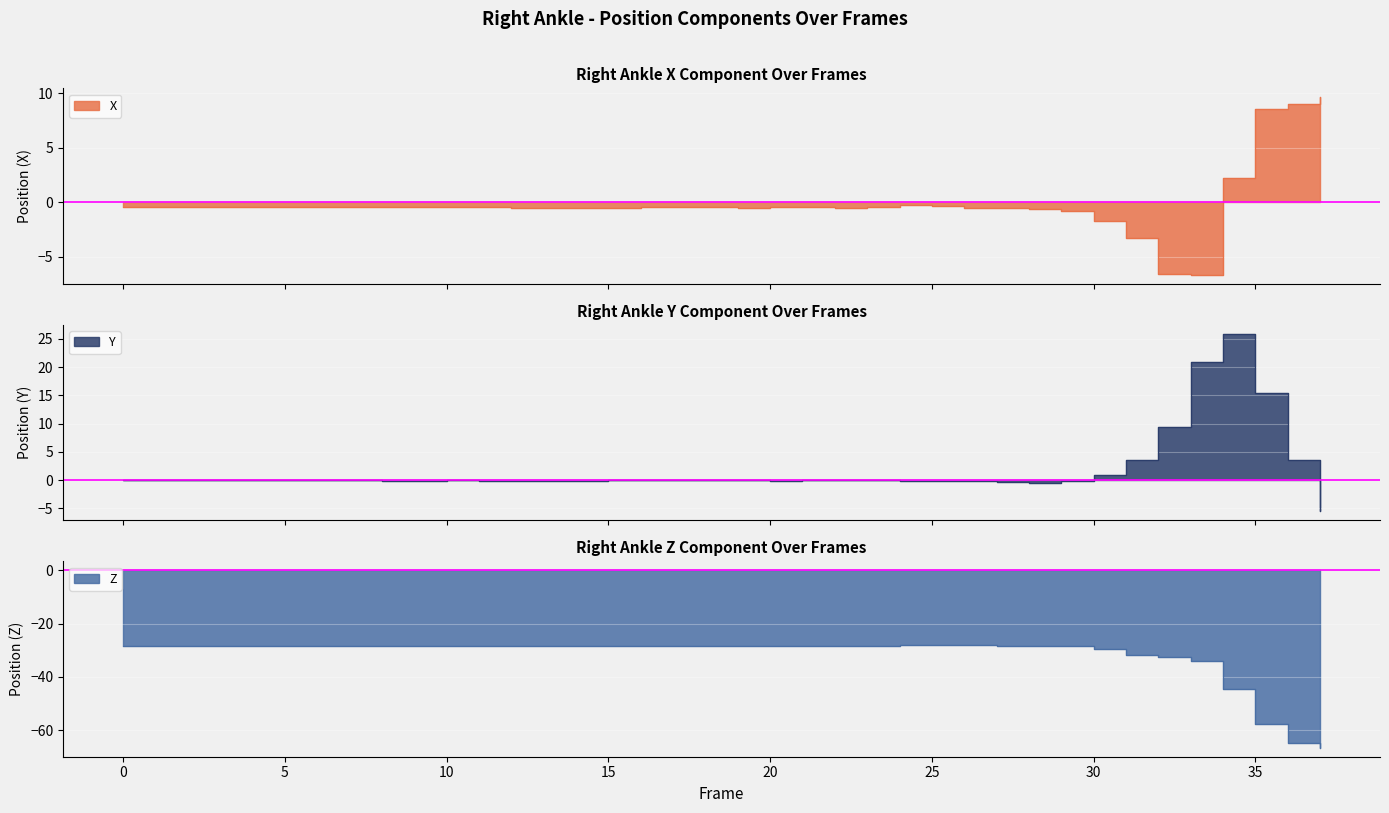

Which category has the highest value across all series?

34